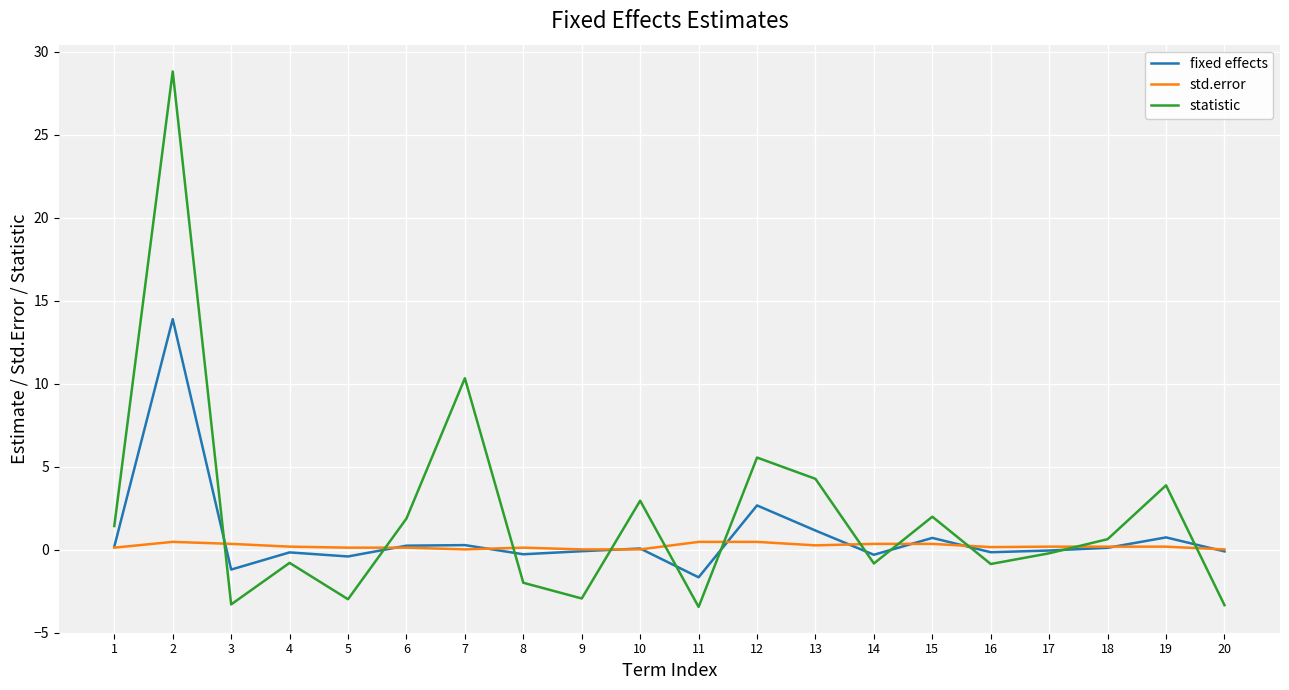

Which series has the widest spread of values?

statistic